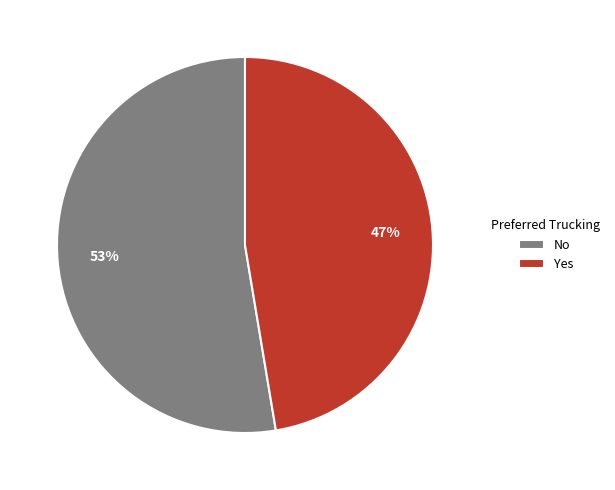

To the nearest percent, what percentage of the pie is Yes?

47%